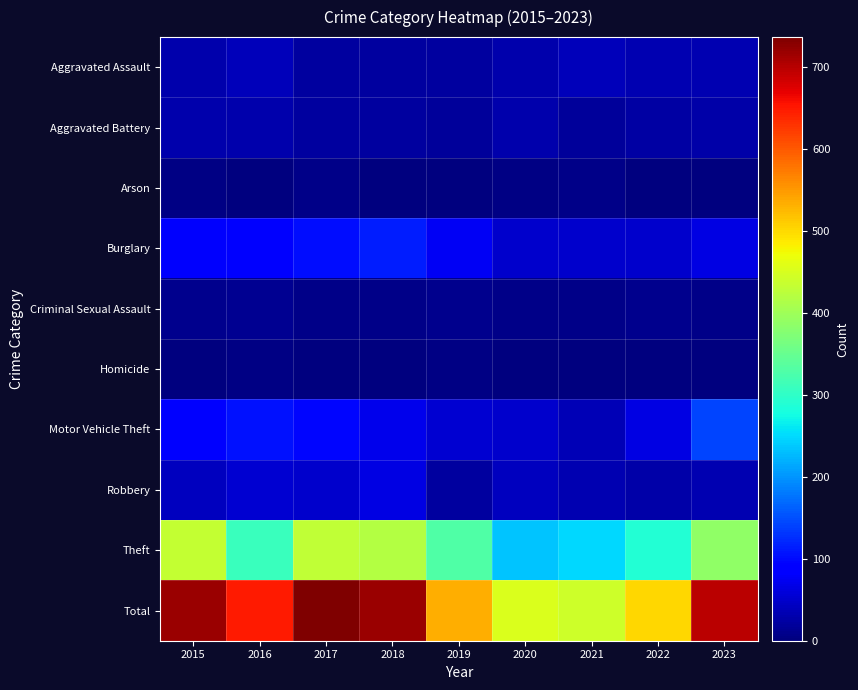

Which category has the highest value across all series?

2017